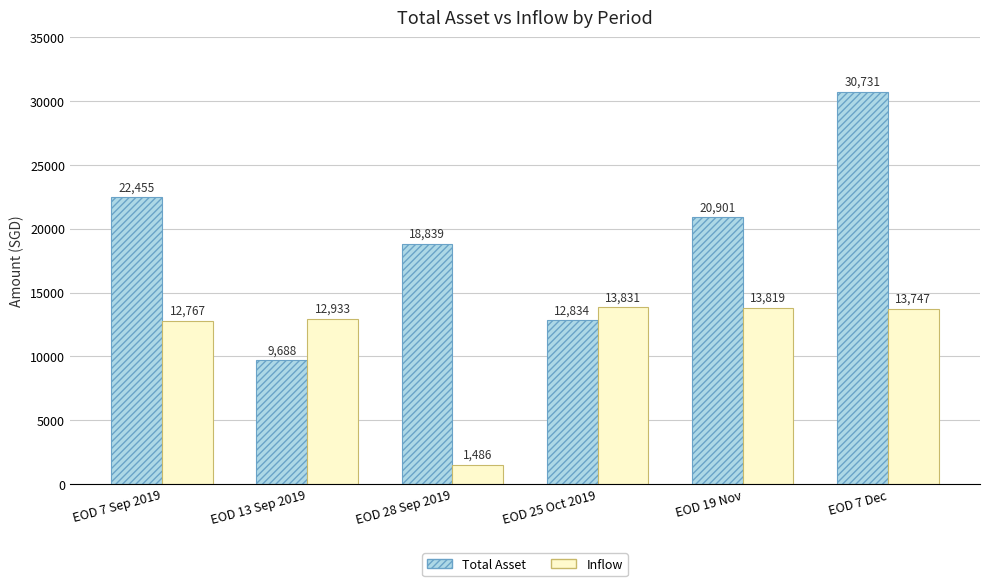

What is the value of the Inflow bar at the 6th from the left?

13747.0